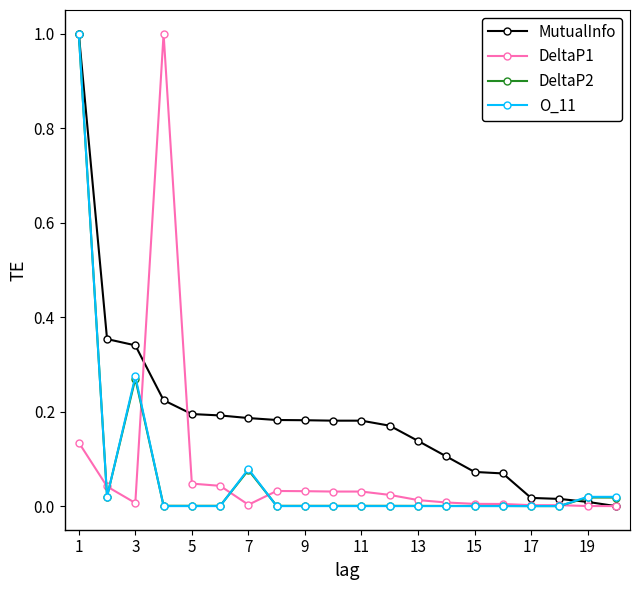

Is this an area chart (filled region under the line)?

No